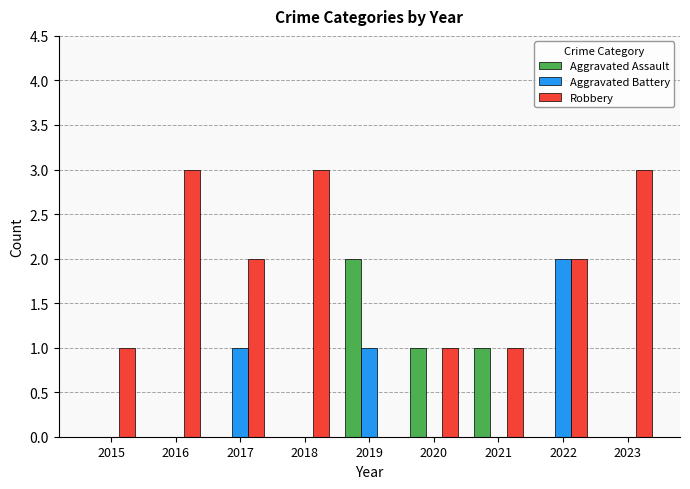

At which category is the sum across all series the highest?

2022